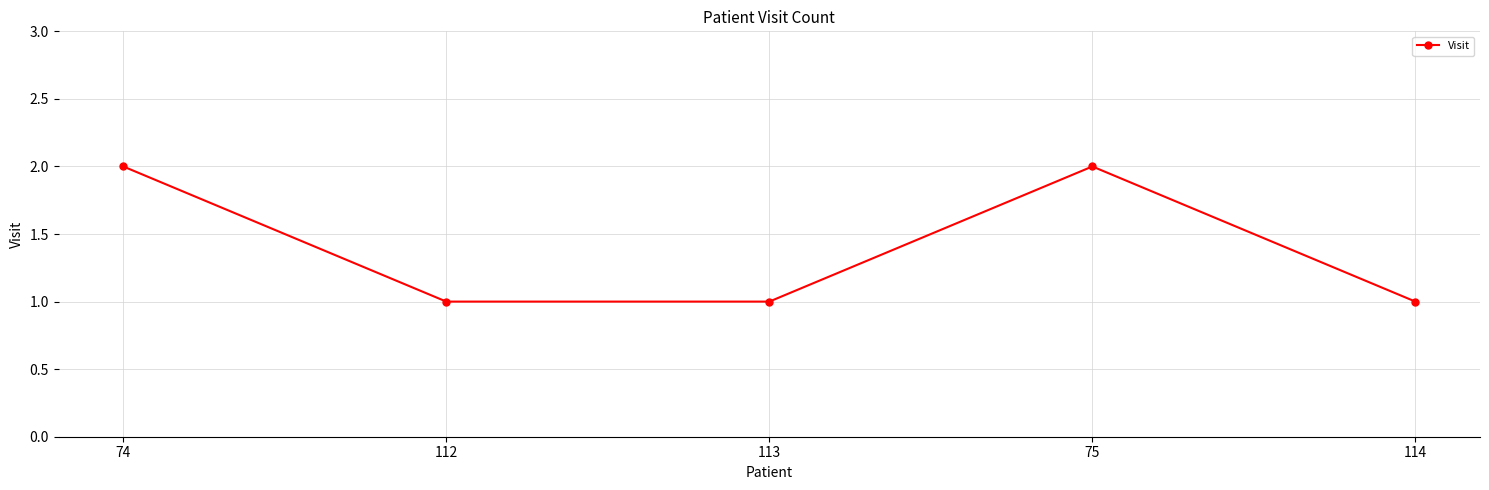

What is the label of the 4th point from the left?

75